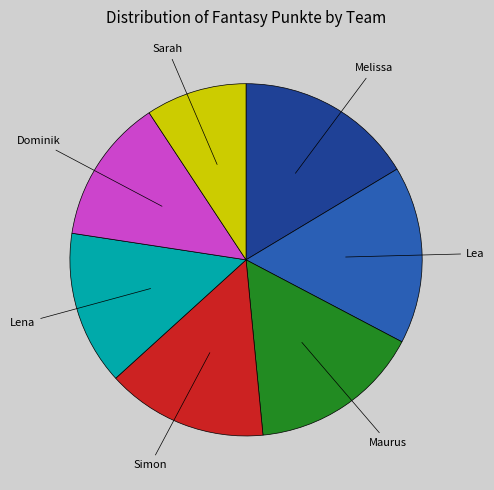

Is there a majority slice in this chart?

No